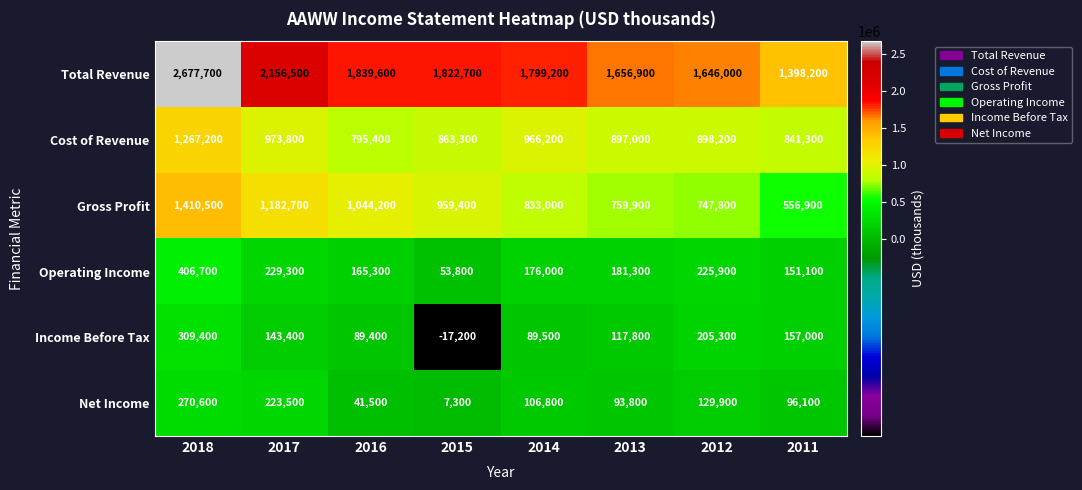

What is the lowest value of the Operating Income series?

53800